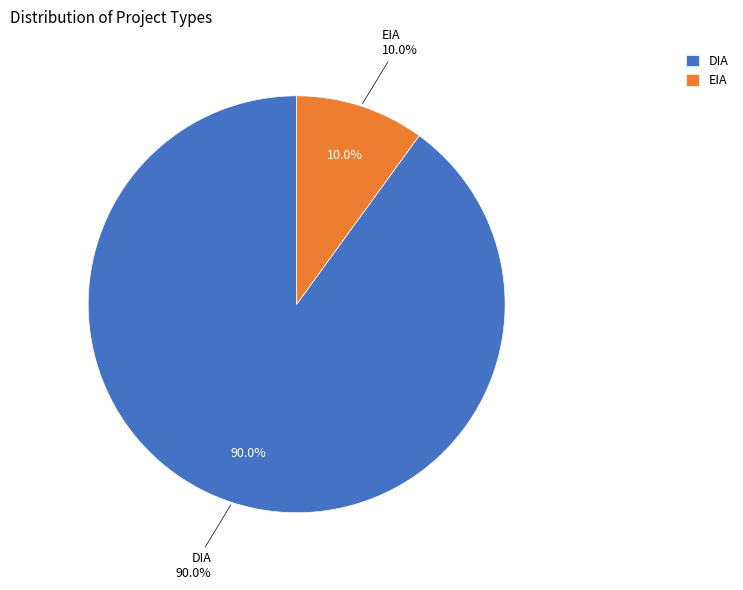

Is it true that EIA is 10% of the pie?

True